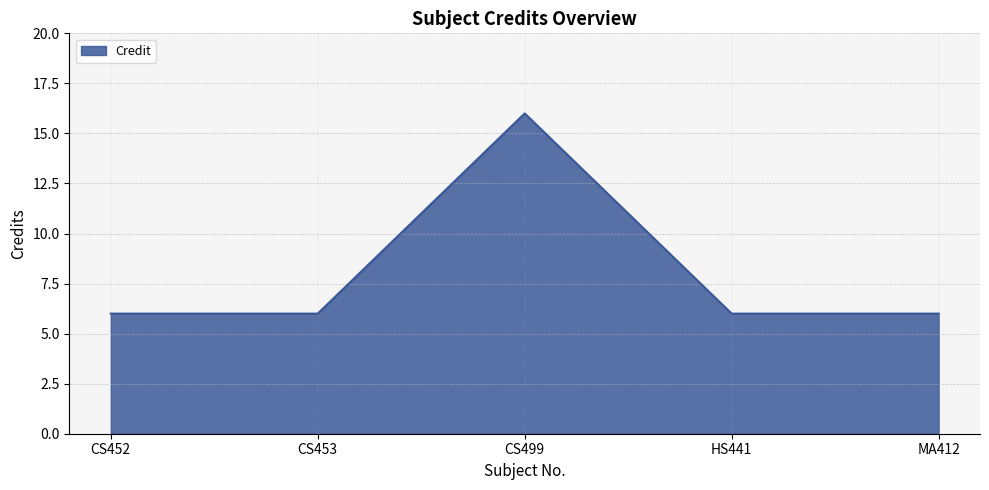

At which category does the data reach its first local peak?

CS499